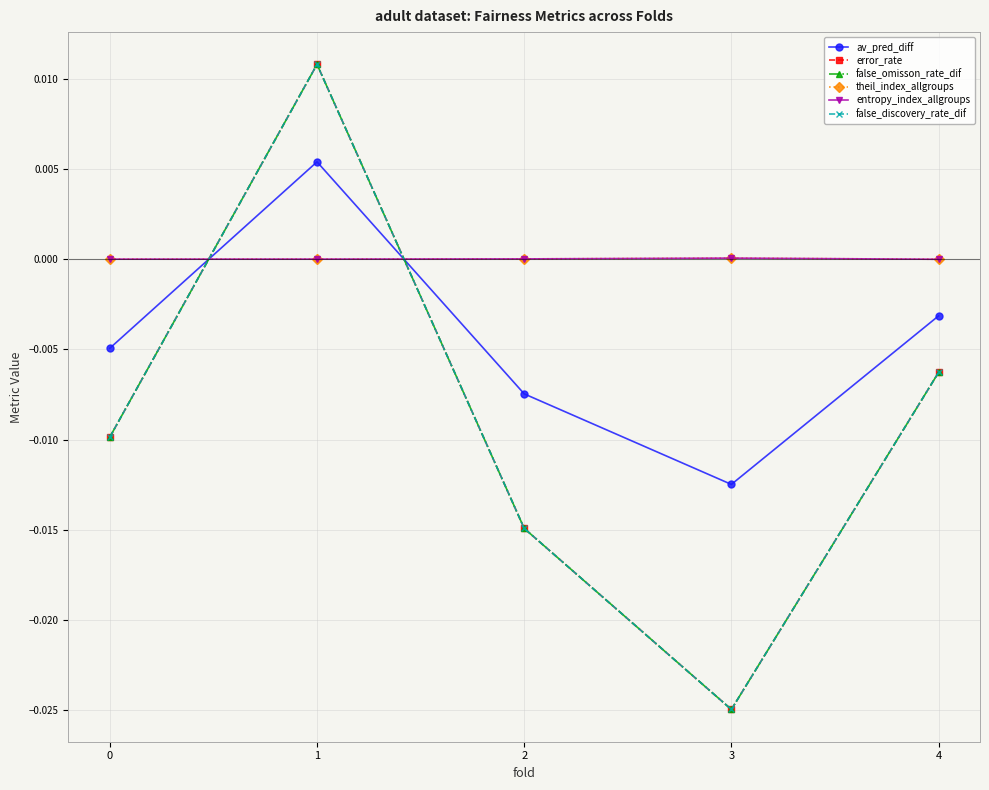

Is this an area chart (filled region under the line)?

No